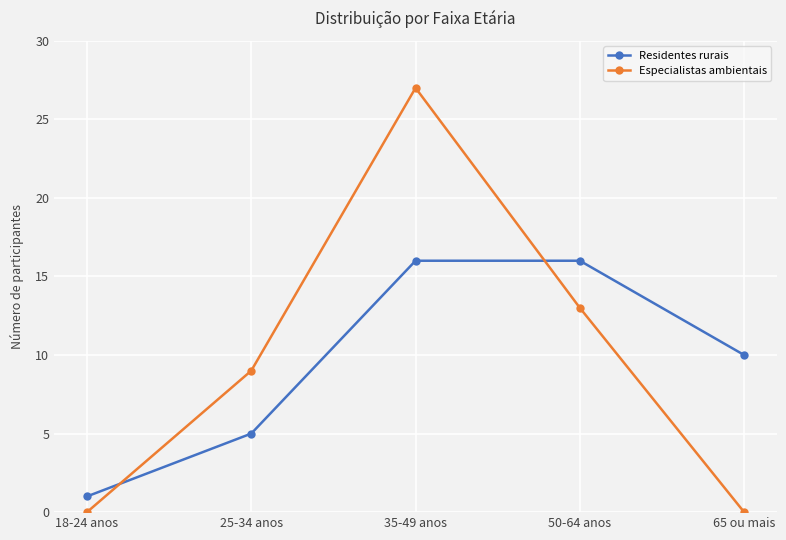

What is the difference between the maximum and minimum values in the Especialistas ambientais series?

27